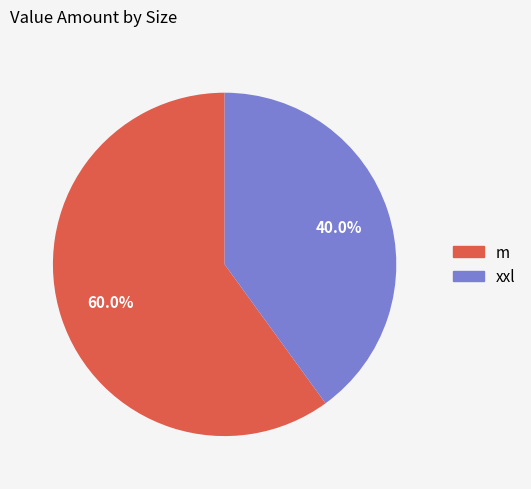

The m slice represents 45% of the pie. True or false?

False